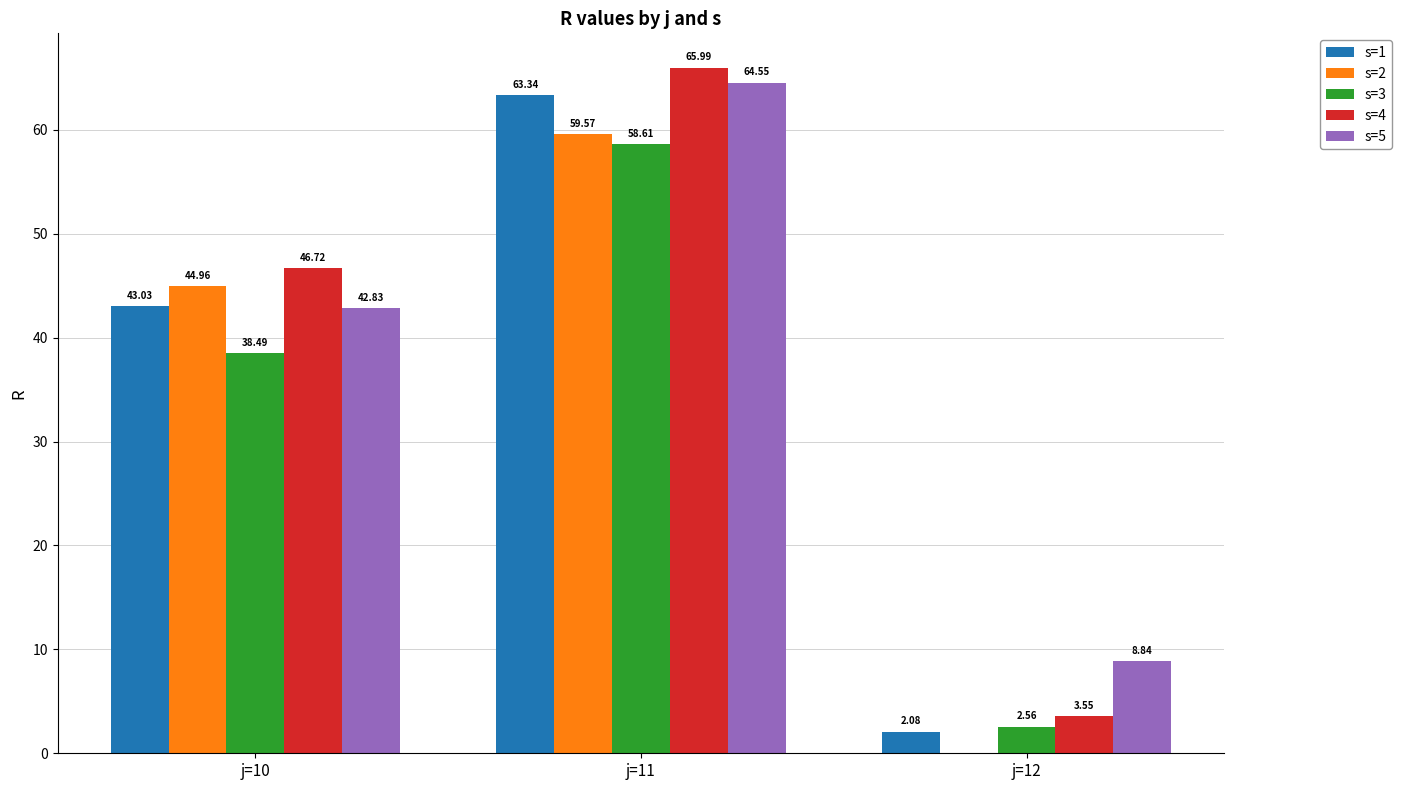

What is the total value across all series at j=10?

216.0